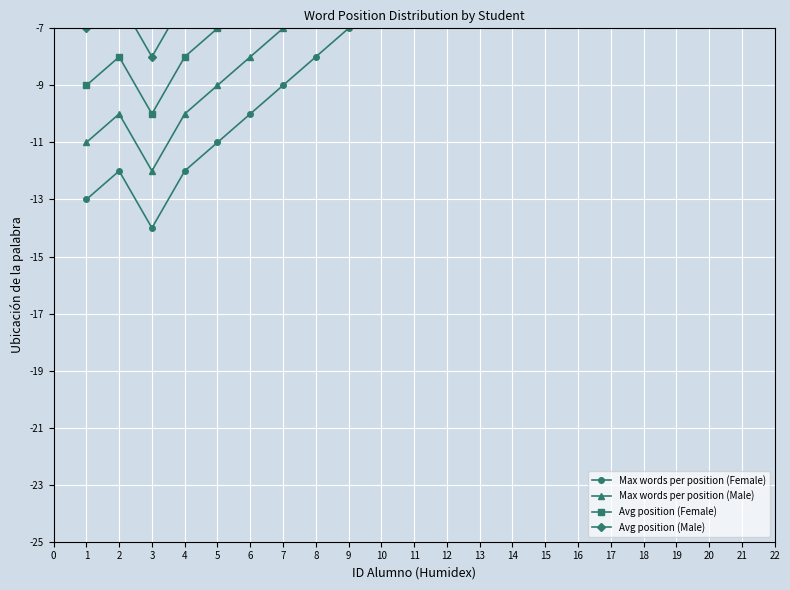

Reading left to right, transcribe all the data shown in this chart.

Max words per position (Female): -13	-12	-14	-12	-11	-10	-9	-8	-7	-6	-5	-4	-3	-2	-1
Max words per position (Male): -11	-10	-12	-10	-9	-8	-7	-6	-5	-4	-3	-2	-1	0	1
Avg position (Female): -9	-8	-10	-8	-7	-6	-5	-4	-3	-2	-1	0	1	2	3
Avg position (Male): -7	-6	-8	-6	-5	-4	-3	-2	-1	0	1	2	3	4	5